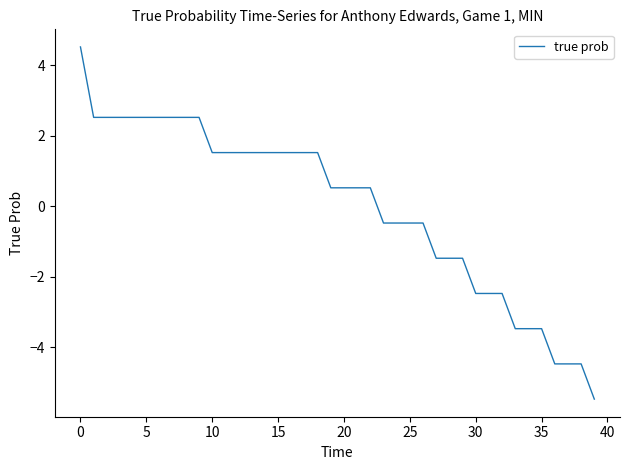

What is the difference between the maximum and minimum values?

10.0